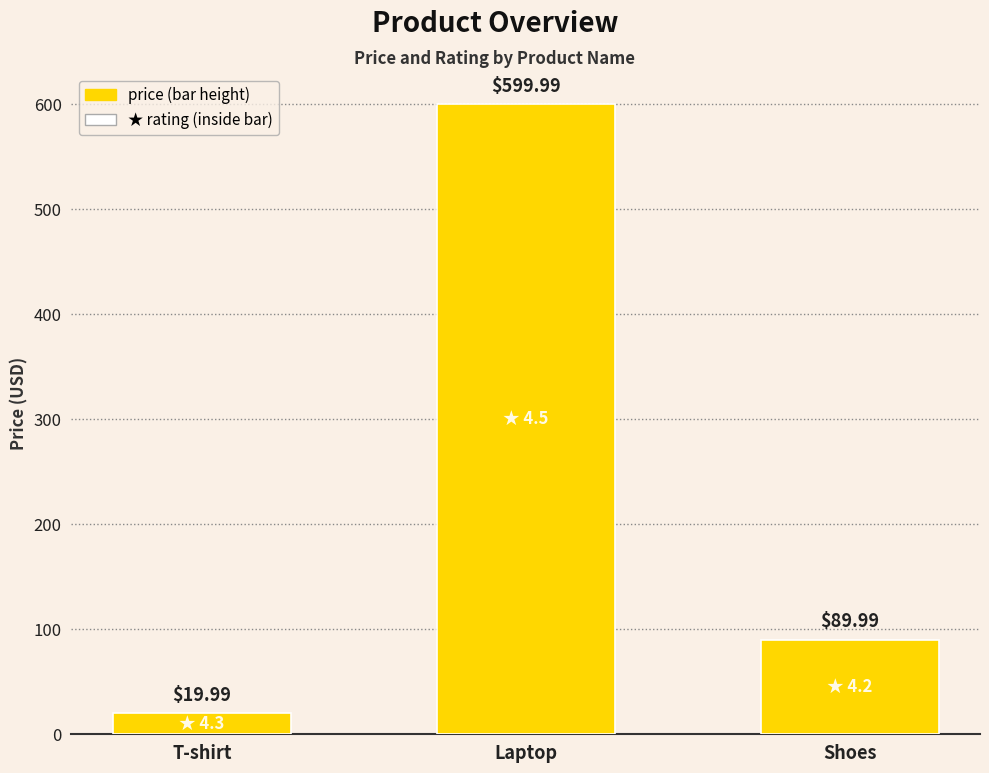

Which has a higher value, Laptop or Shoes?

Laptop